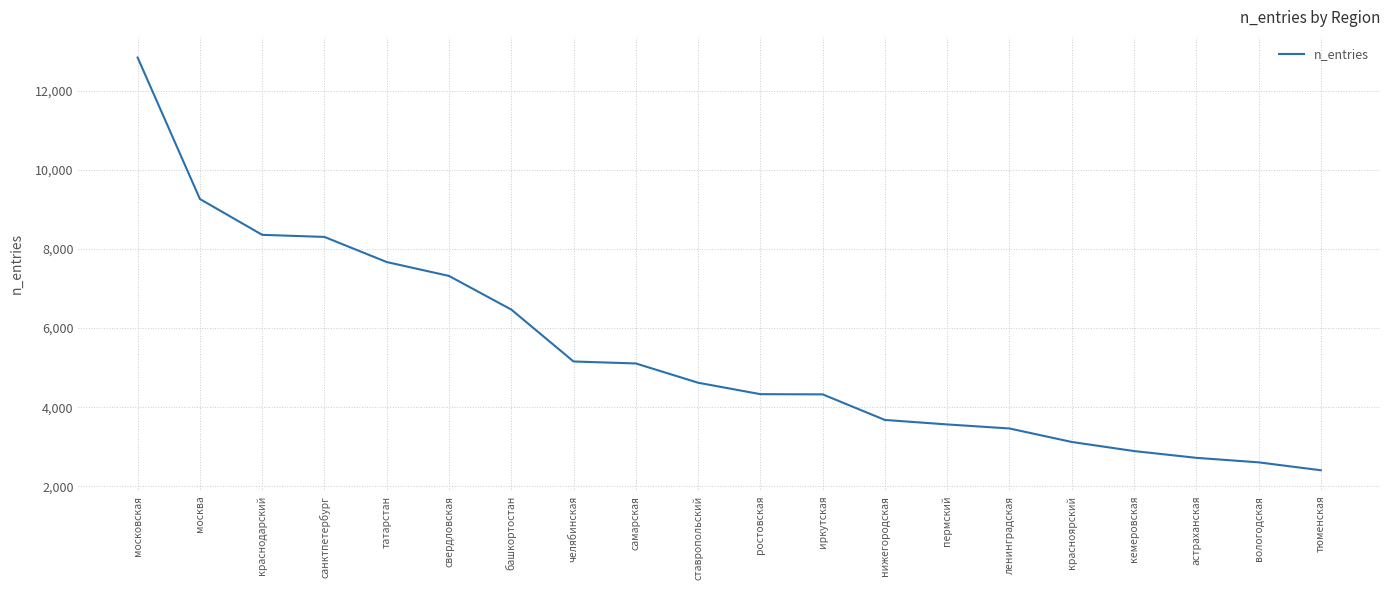

Does the chart have visible grid lines?

Yes